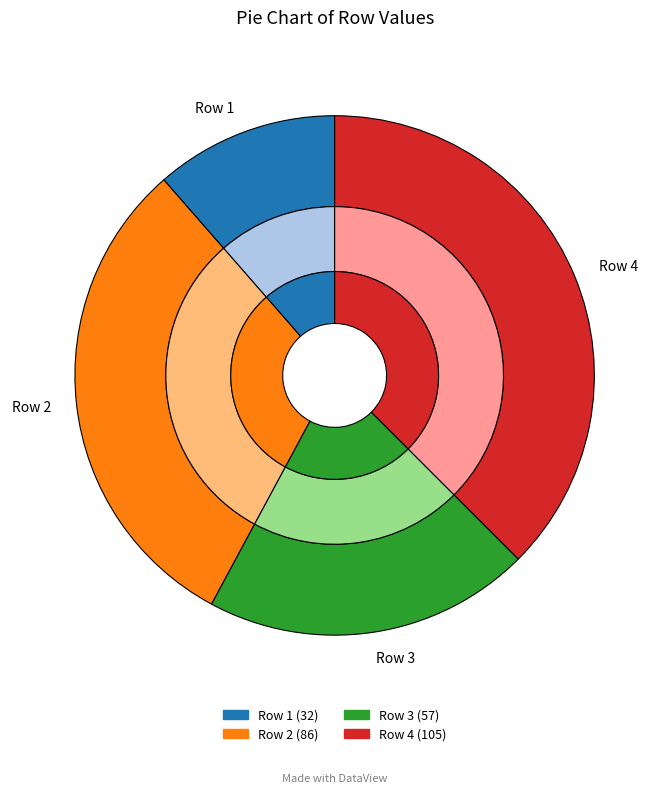

True or false: Row 3 accounts for 32% of the total.

False